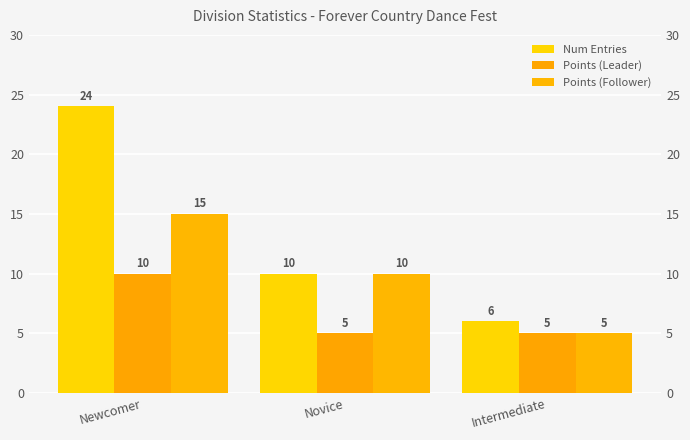

What is the maximum value for Points (Follower)?

15